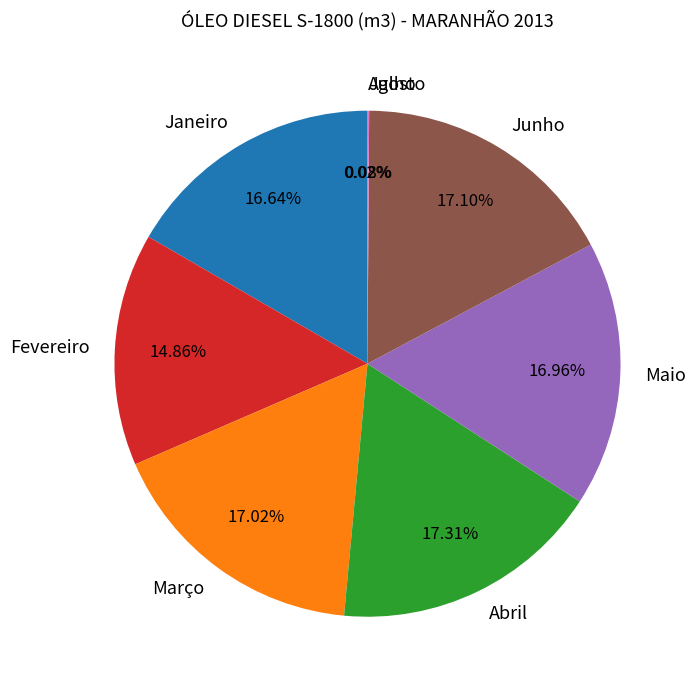

Does any single category account for the majority?

No